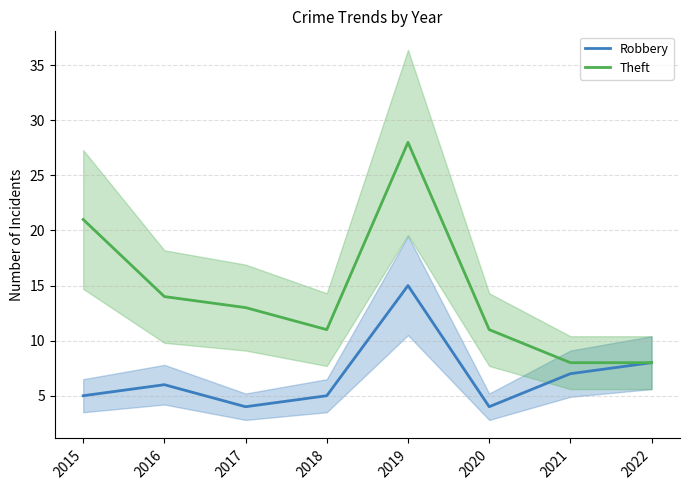

At which category does Theft reach its first local peak?

2019